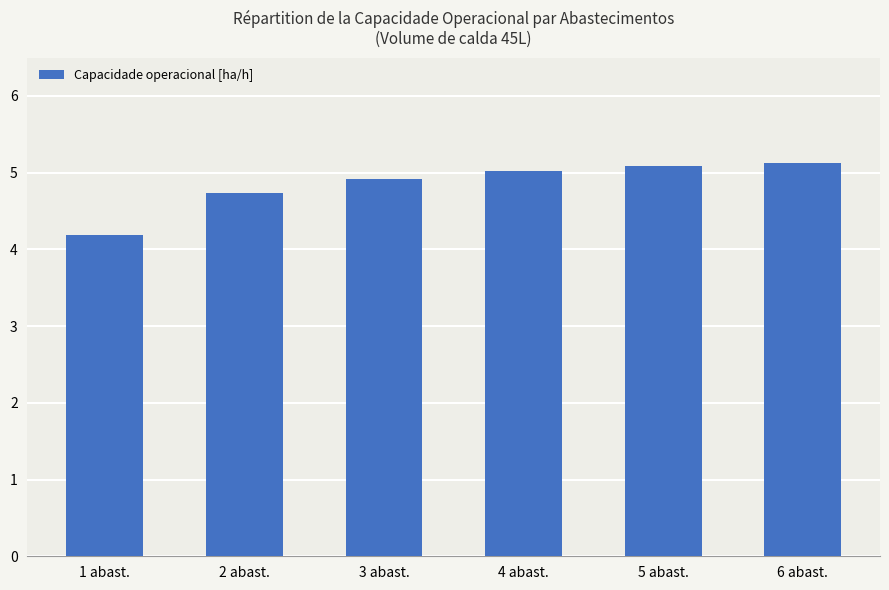

What is the change in value from 1 abast. to 2 abast.?

+0.5